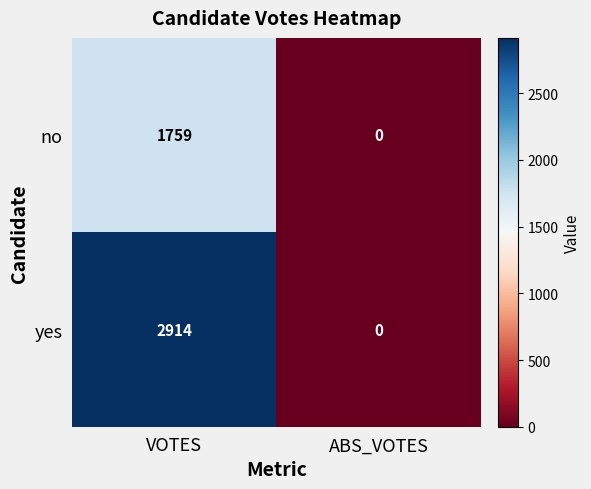

Rank the series by their maximum value, from highest to lowest.

yes, no